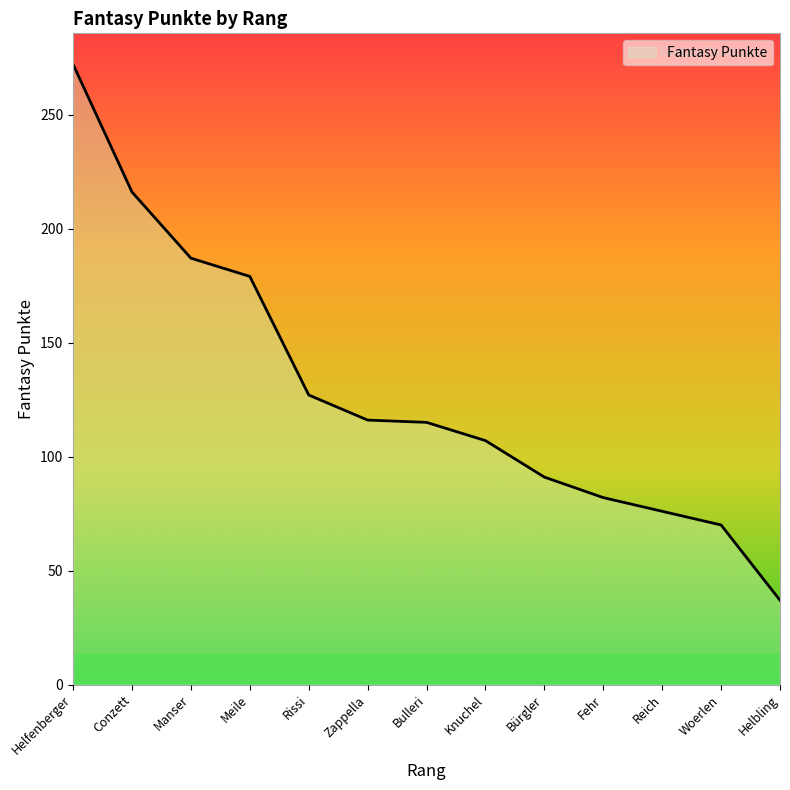

Read the value at Rissi, to the nearest 10.

130